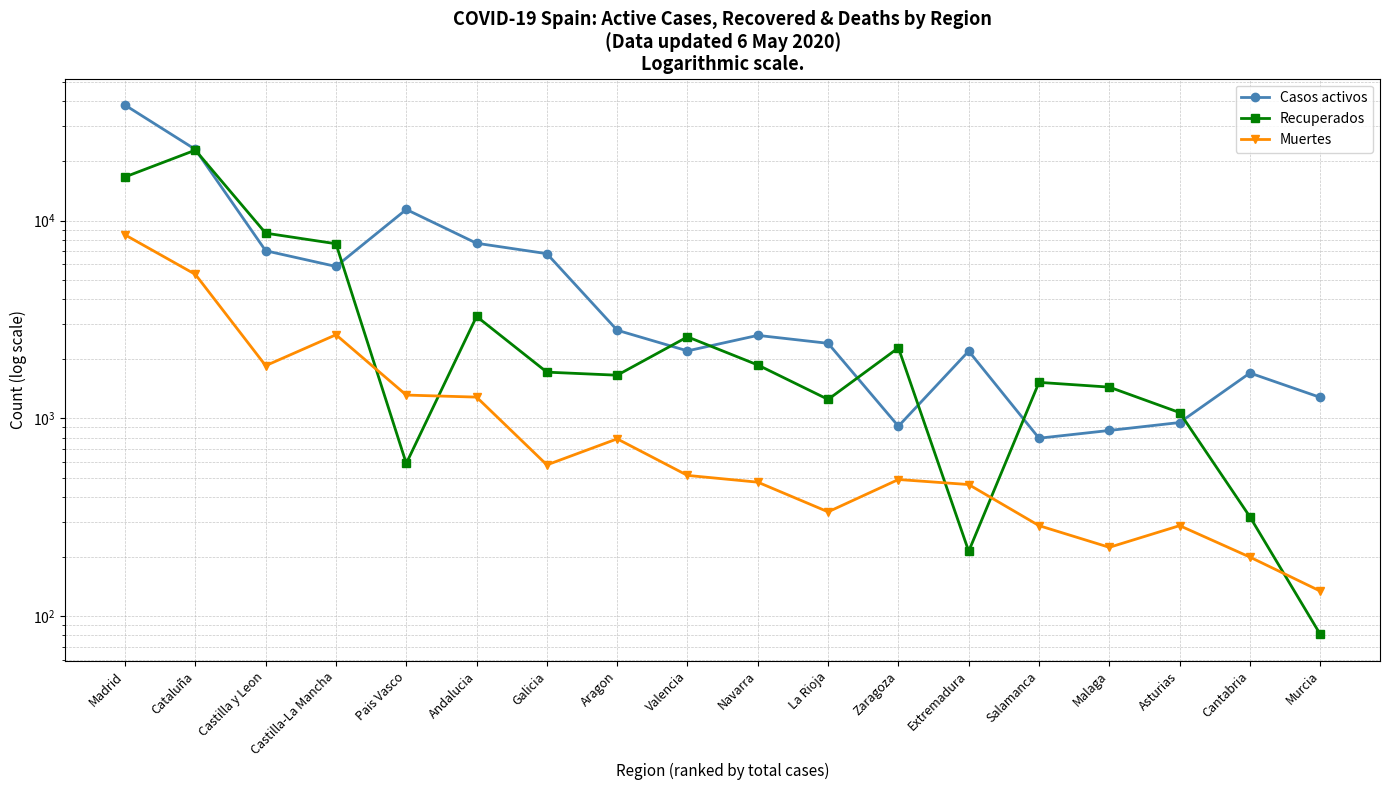

What is the label of the 7th point from the right?

Zaragoza